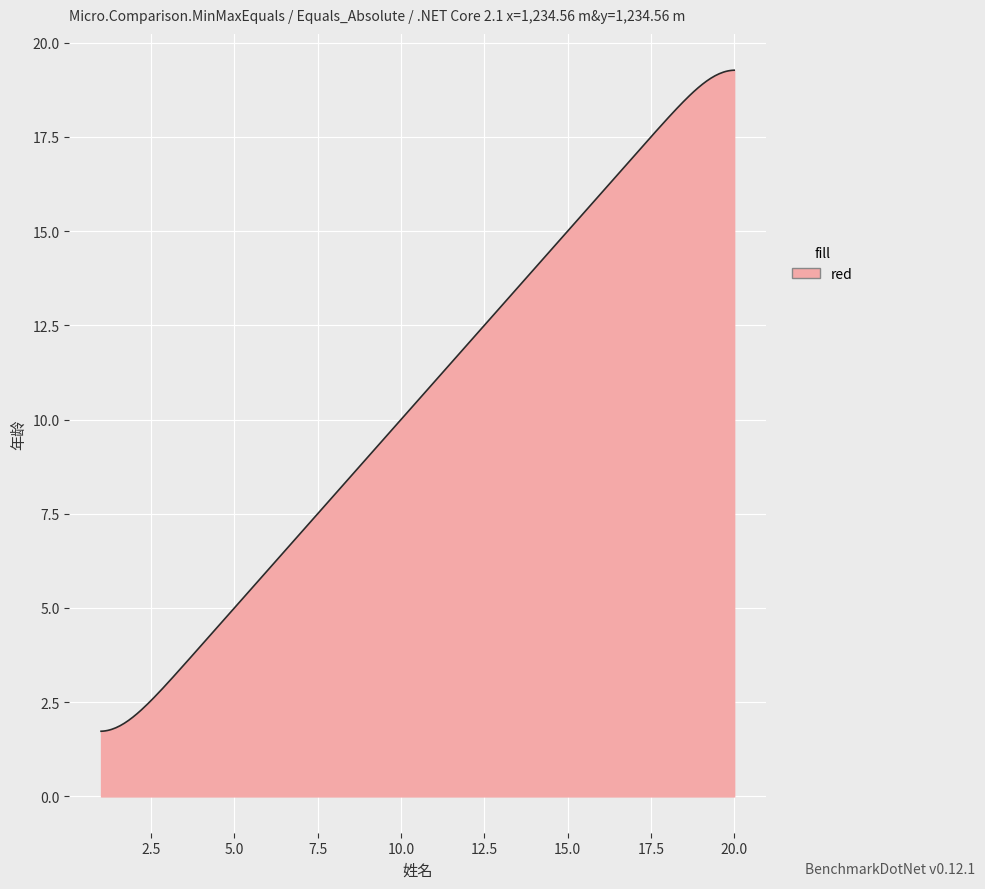

What is the greatest value displayed?

19.3